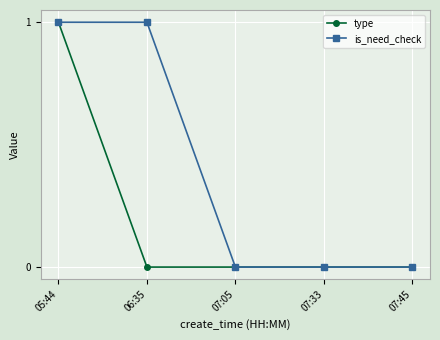

What is the label of the 1st point from the right?

07:45